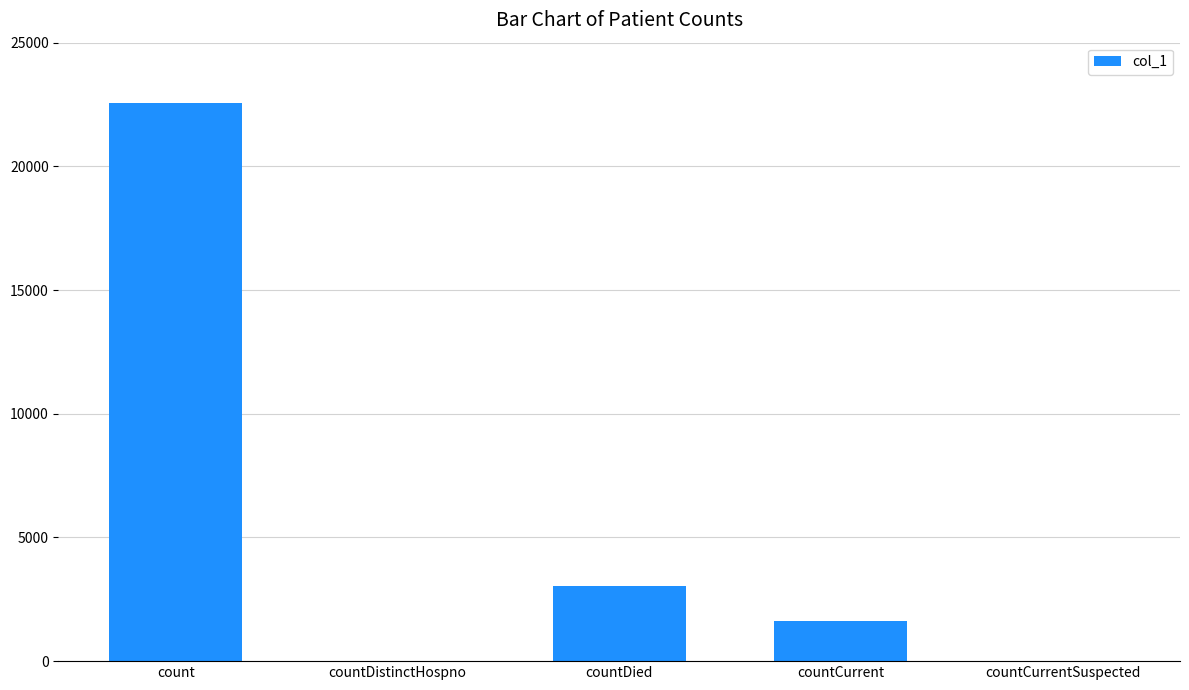

What is the sum of all values?

27260